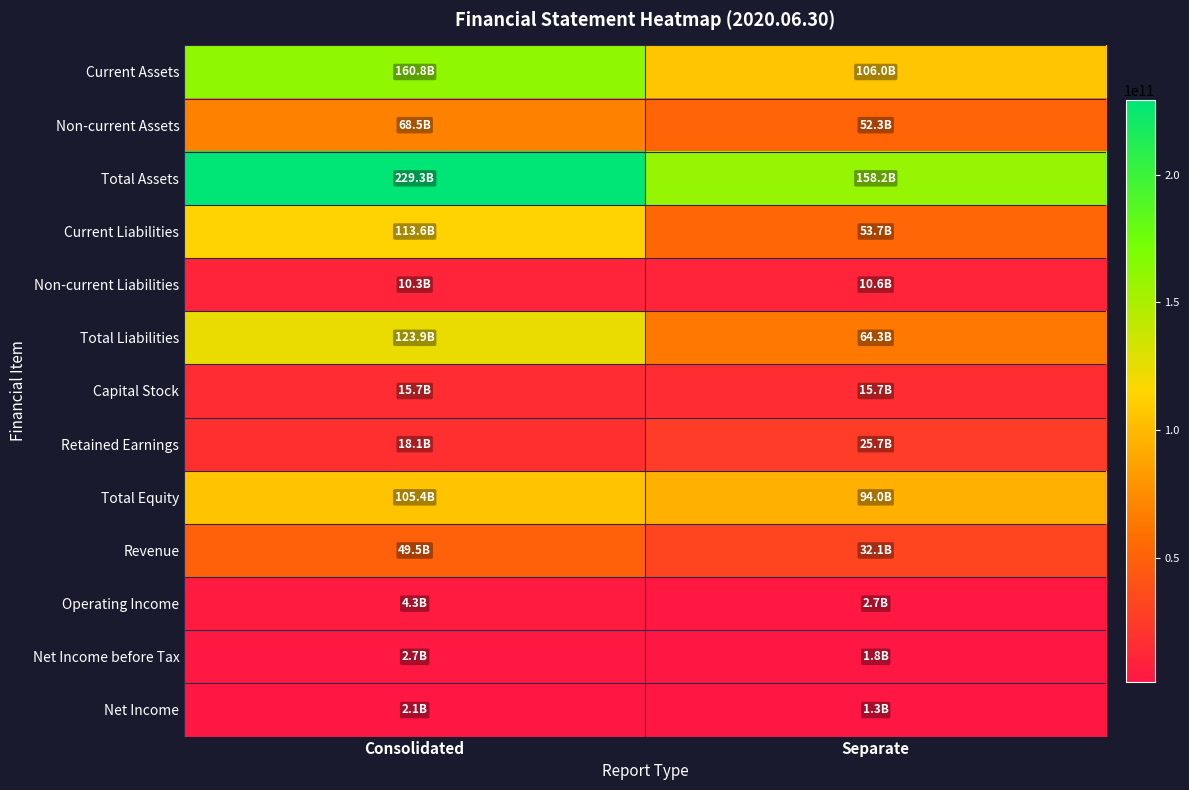

Between Consolidated and Separate, which series saw the biggest shift?

Total Assets